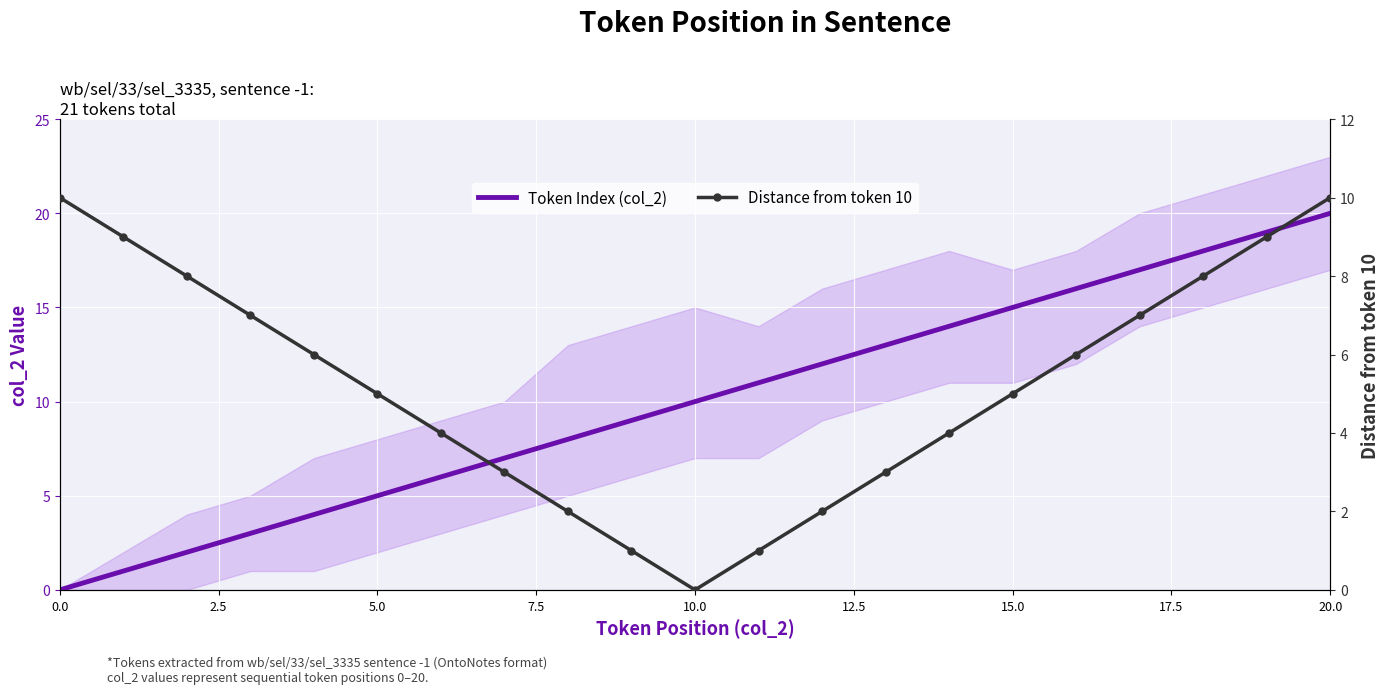

How many lines are shown in the chart?

2